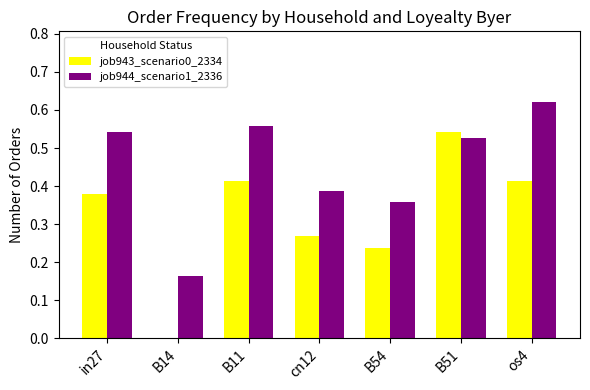

What is the sum of all job943_scenario0_2334 values?

2.3